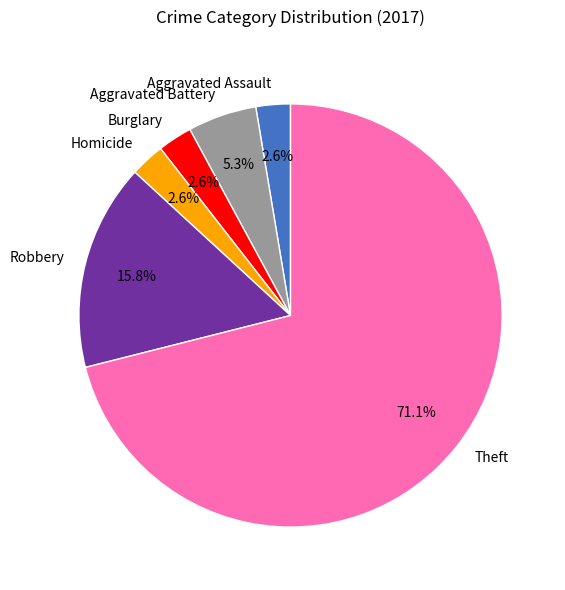

Which category has the biggest portion of the pie?

Theft